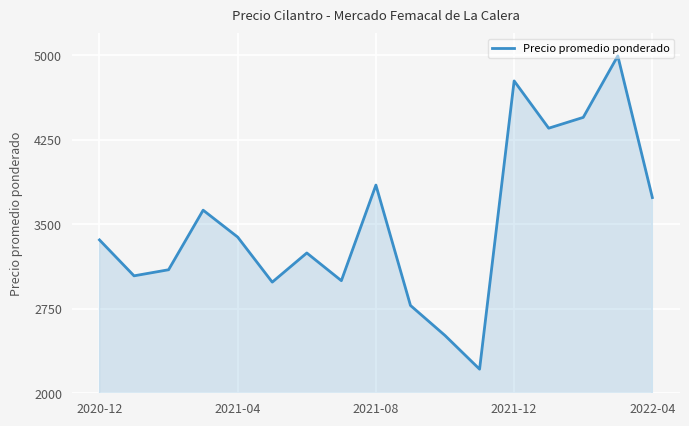

How many interior local valleys (lower than both neighbors) does the data have?

5